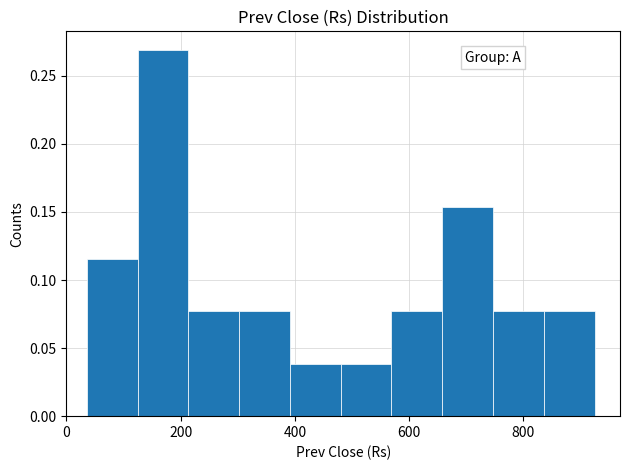

Reading left to right, list every bar in this chart as the range it spans on the x-axis followed by its height. Neither the bar edges nor the heights are printed on the chart, so give them approximately, as read against the axes.

40 to 120: 0.115
120 to 220: 0.270
220 to 300: 0.075
300 to 400: 0.075
400 to 480: 0.040
480 to 560: 0.040
560 to 660: 0.075
660 to 740: 0.155
740 to 840: 0.075
840 to 920: 0.075